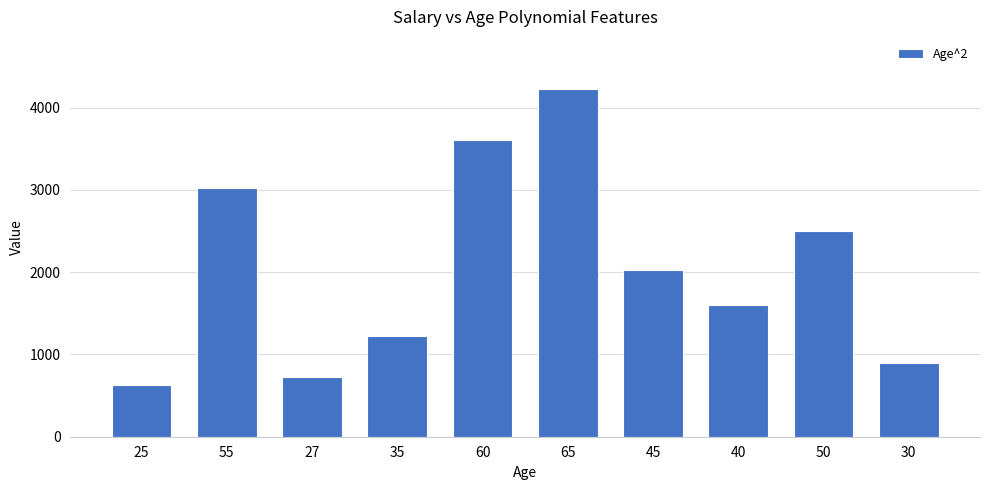

What is the maximum value shown in the chart?

4225